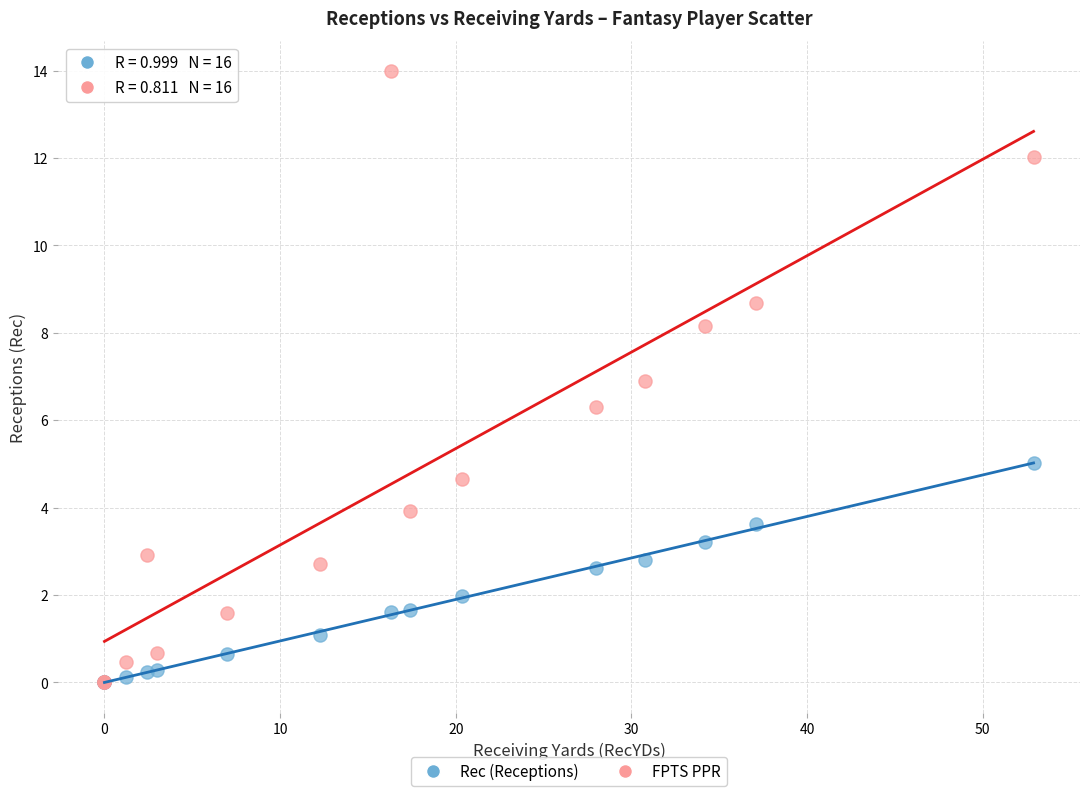

Which series contains the highest Y value?

FPTS PPR